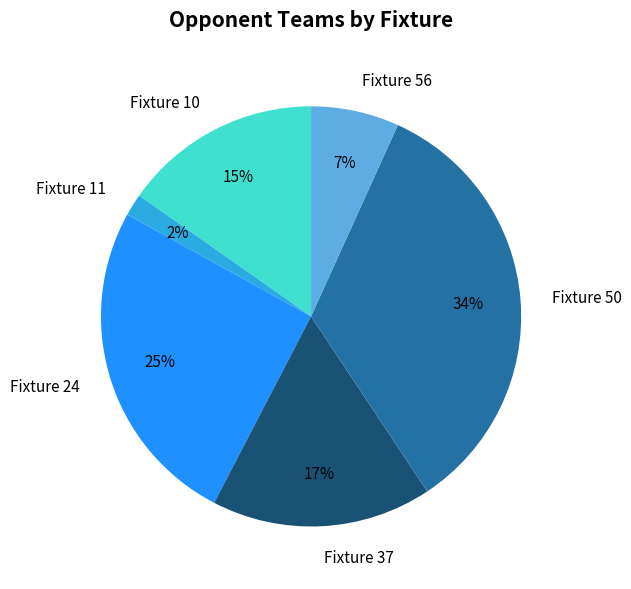

Combined, do Fixture 37 and Fixture 10 account for over 50%?

No